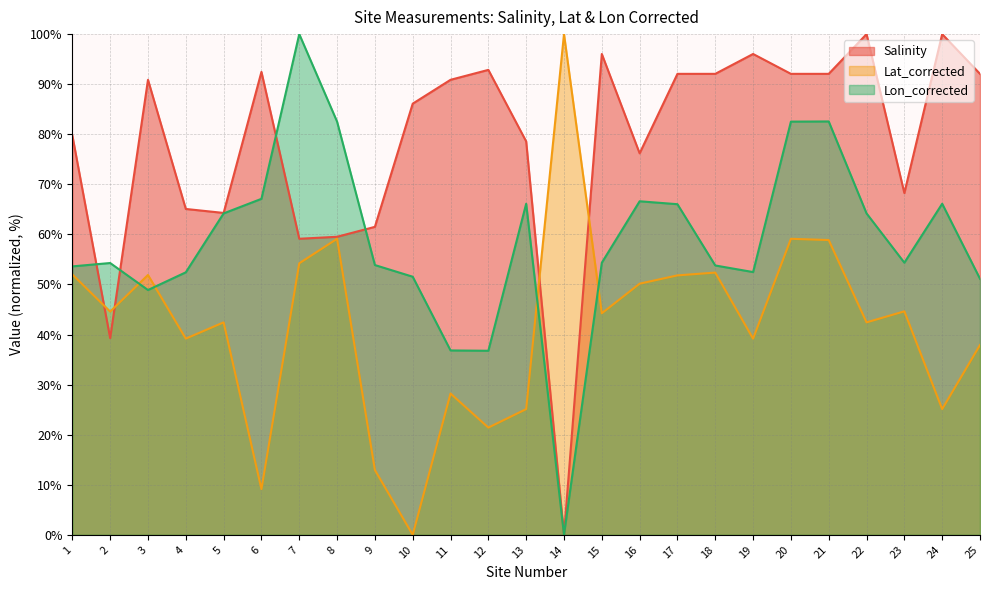

At how many categories does at least one series exceed 33?

25